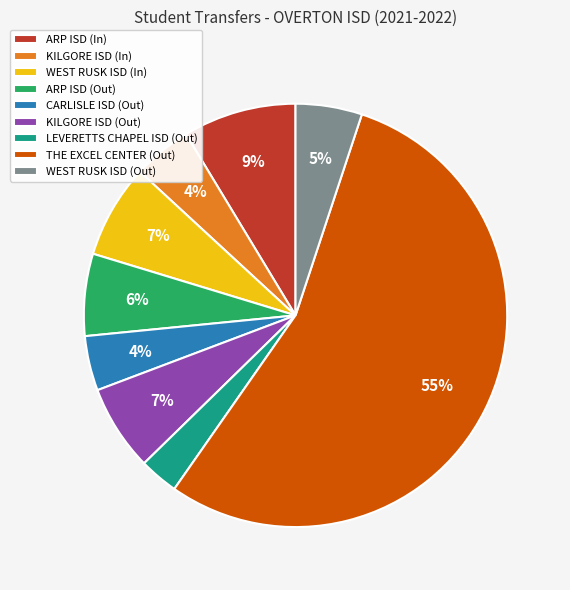

How many segments does this pie chart have?

9